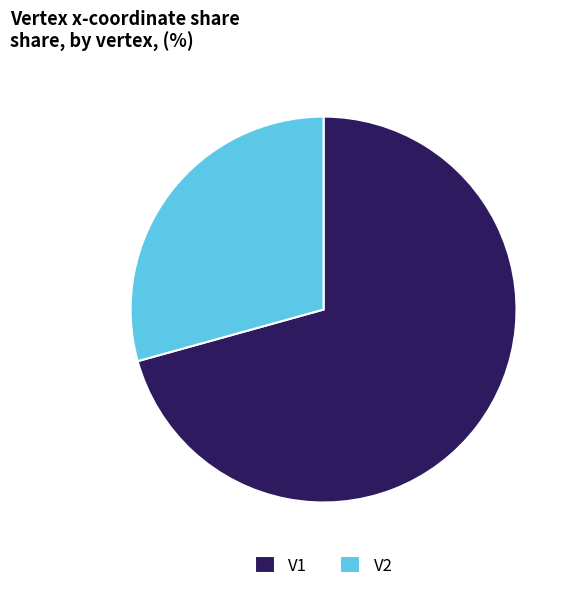

How many slices are in this pie chart?

2